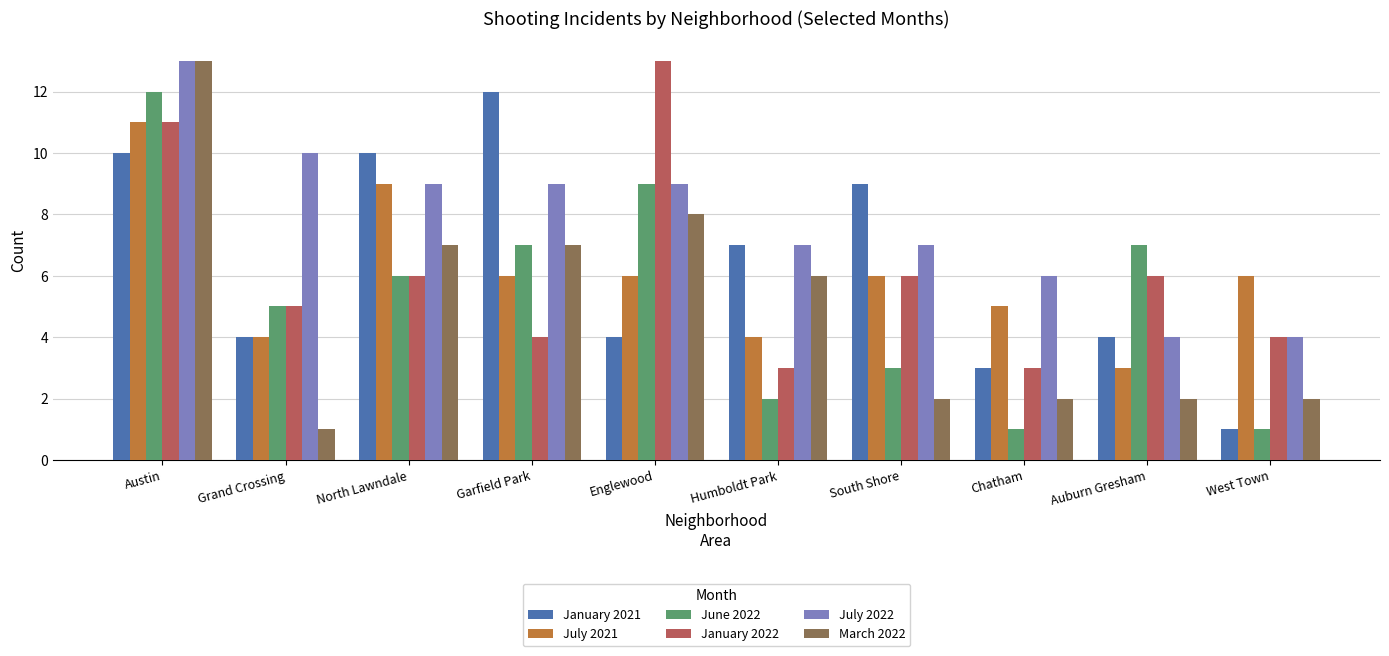

What is the spread (max minus min) of values at Englewood?

9